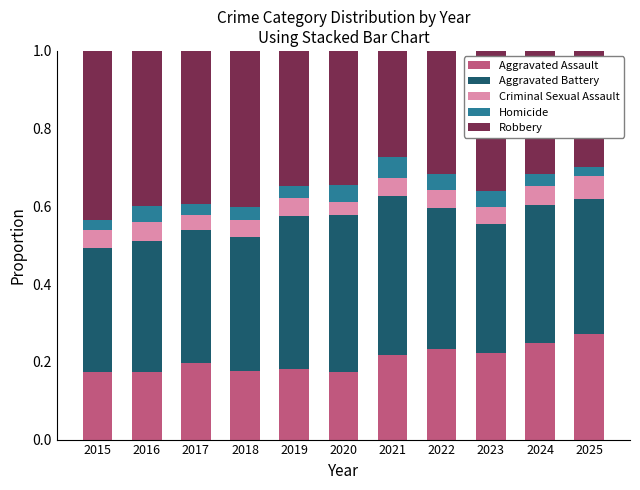

What is the total value across all series at 2017?

1.0